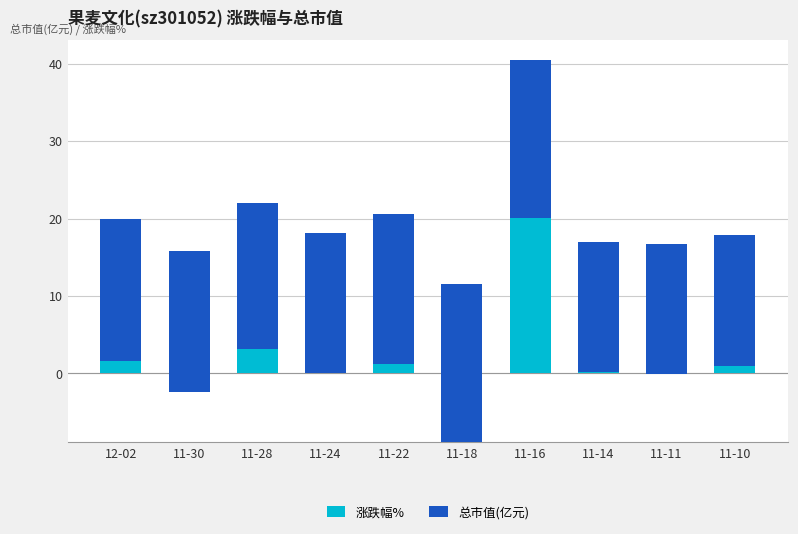

Reading left to right, list all the values displayed in this chart.

涨跌幅%: 12-02=1.6	11-30=-2.4	11-28=3.2	11-24=0.0	11-22=1.2	11-18=-8.9	11-16=20.0	11-14=0.1	11-11=-0.1	11-10=0.9
总市值(亿元): 12-02=18.3	11-30=18.2	11-28=18.8	11-24=18.2	11-22=19.3	11-18=20.5	11-16=20.5	11-14=16.9	11-11=16.9	11-10=16.9